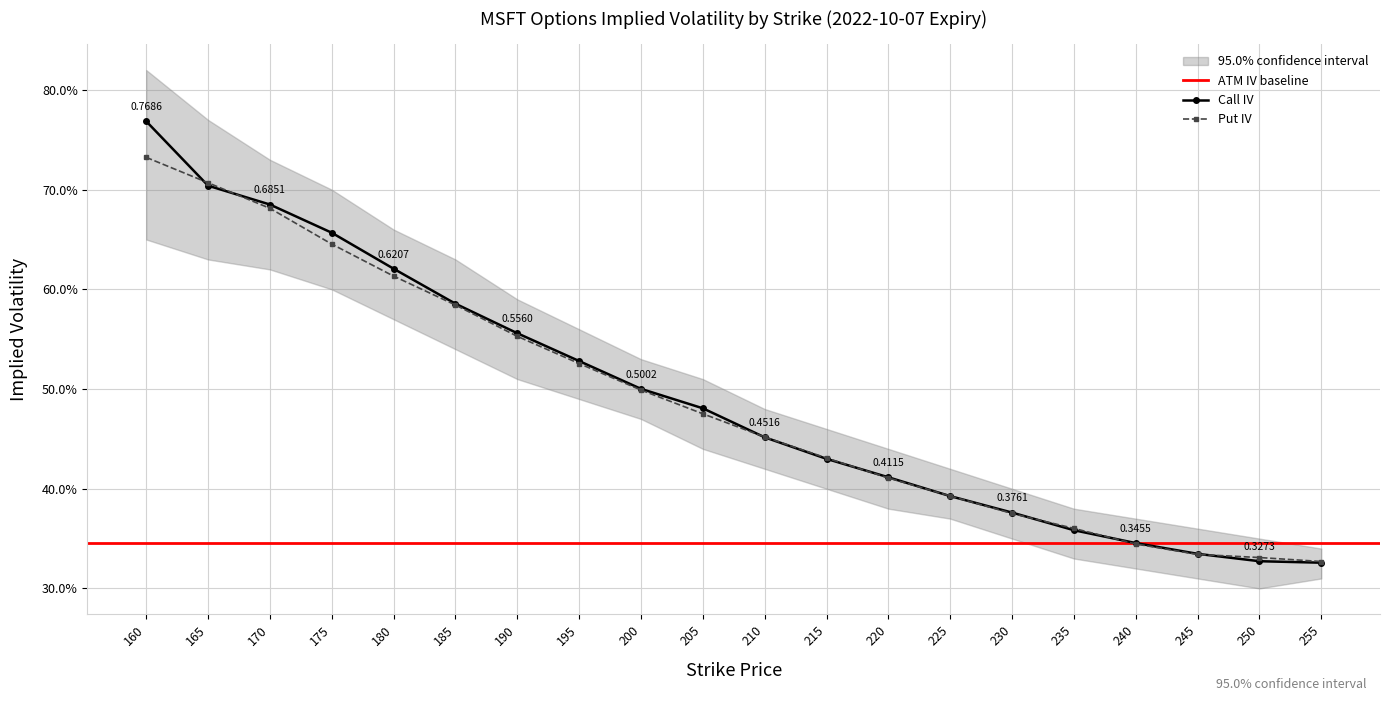

What is the total value across all series at 235?

0.7